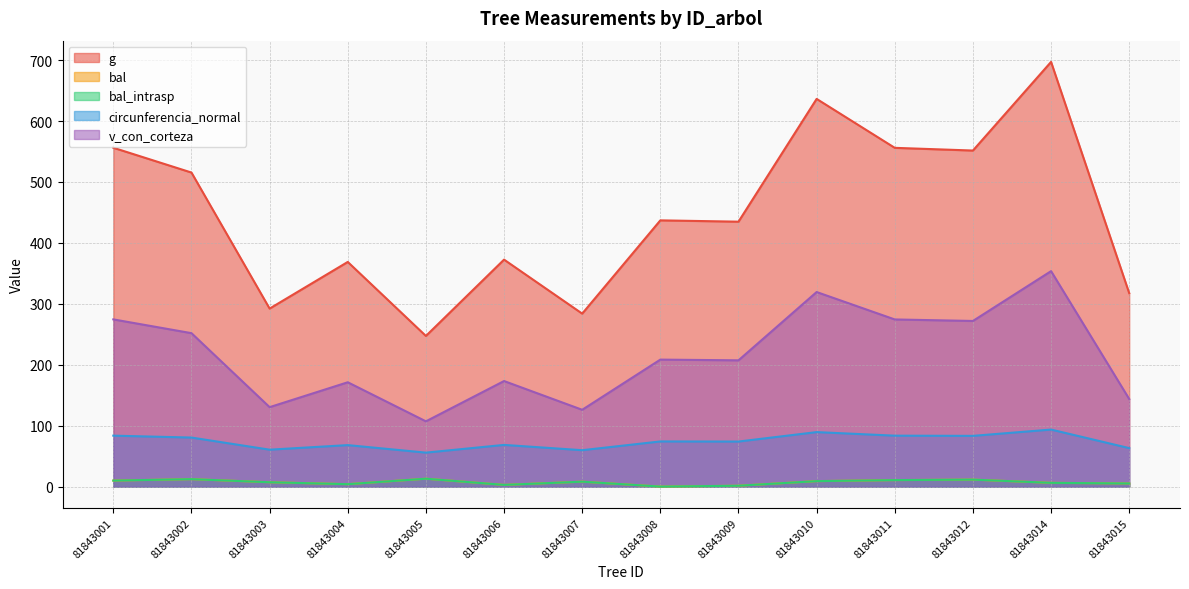

Reading left to right, transcribe all the data shown in this chart.

g: 81843001=556.1	81843002=515.4	81843003=292.1	81843004=368.7	81843005=247.2	81843006=372.5	81843007=283.9	81843008=436.9	81843009=434.8	81843010=636.3	81843011=556.0	81843012=551.5	81843014=697.0	81843015=317.5
bal: 81843001=9.9	81843002=12.2	81843003=7.1	81843004=4.0	81843005=12.9	81843006=2.8	81843007=8.1	81843008=0.0	81843009=1.4	81843010=9.0	81843011=10.7	81843012=11.4	81843014=6.1	81843015=5.1
bal_intrasp: 81843001=9.9	81843002=12.2	81843003=7.1	81843004=4.0	81843005=12.9	81843006=2.8	81843007=8.1	81843008=0.0	81843009=1.4	81843010=9.0	81843011=10.7	81843012=11.4	81843014=6.1	81843015=5.1
circunferencia_normal: 81843001=83.6	81843002=80.5	81843003=60.6	81843004=68.1	81843005=55.7	81843006=68.4	81843007=59.7	81843008=74.1	81843009=73.9	81843010=89.4	81843011=83.6	81843012=83.2	81843014=93.6	81843015=63.2
v_con_corteza: 81843001=274.4	81843002=251.8	81843003=130.4	81843004=171.2	81843005=107.1	81843006=173.2	81843007=126.0	81843008=208.4	81843009=207.2	81843010=319.3	81843011=274.3	81843012=271.8	81843014=353.6	81843015=143.7